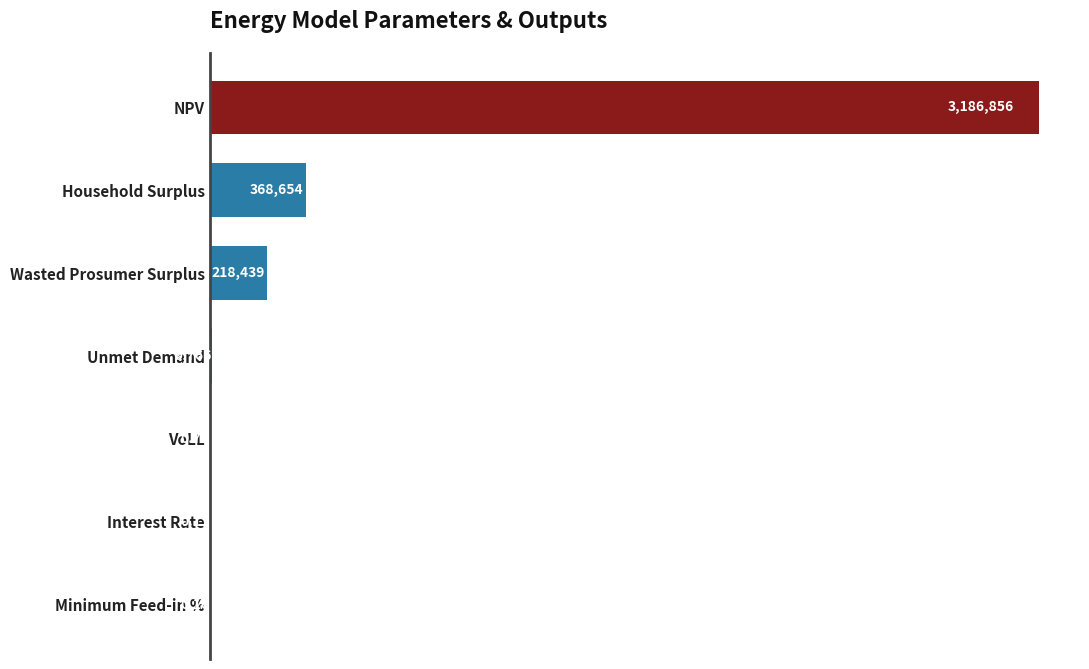

How many bars are there in total?

7